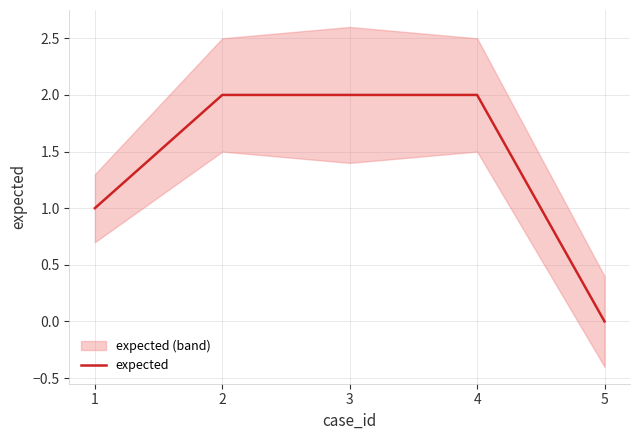

What is the sum of the values at 2 and 5?

2